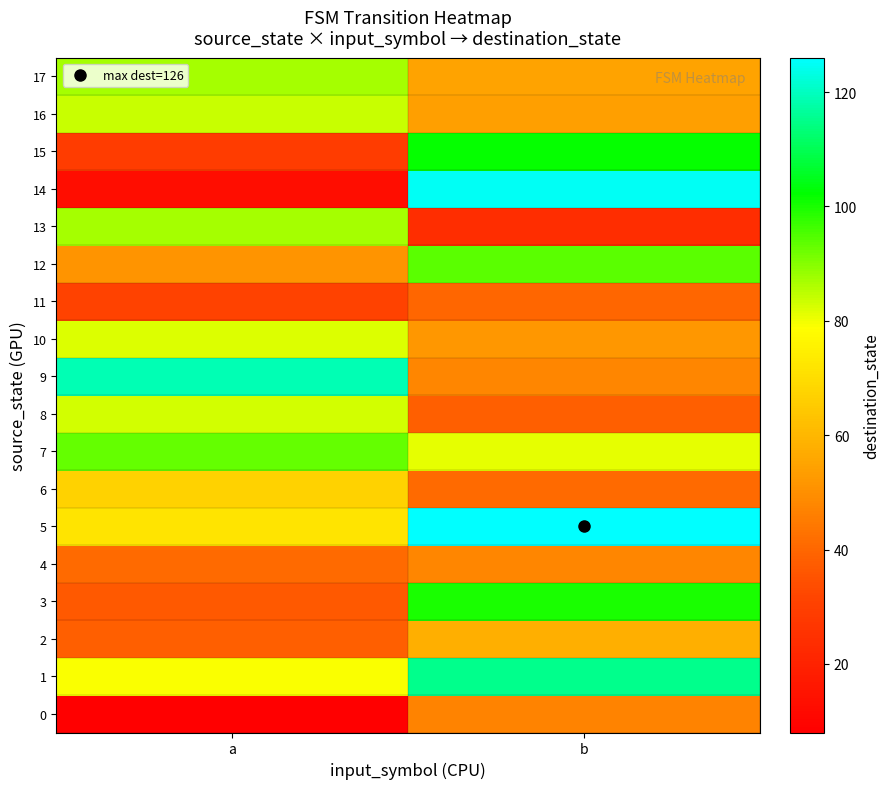

List the series in order of their peak value, highest first.

5, 14, 9, 1, 15, 3, 12, 7, 13, 17, 16, 8, 10, 6, 2, 4, 0, 11